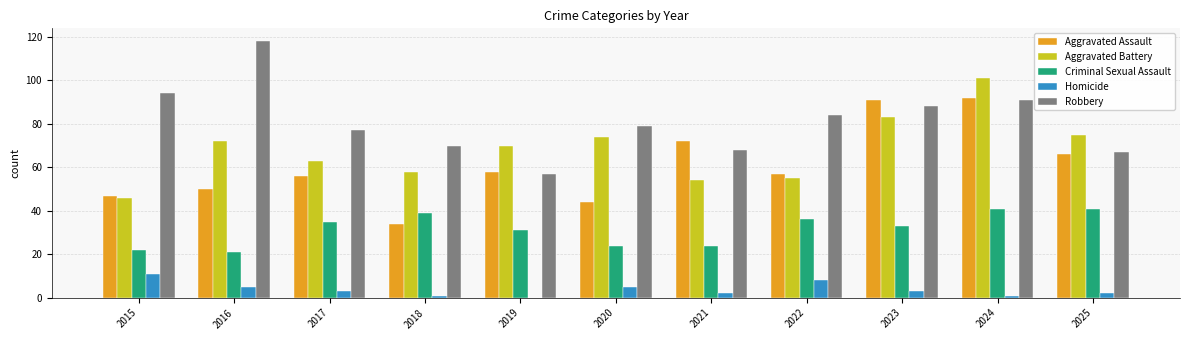

True or false: Homicide has a value of 9 at 2020.

False